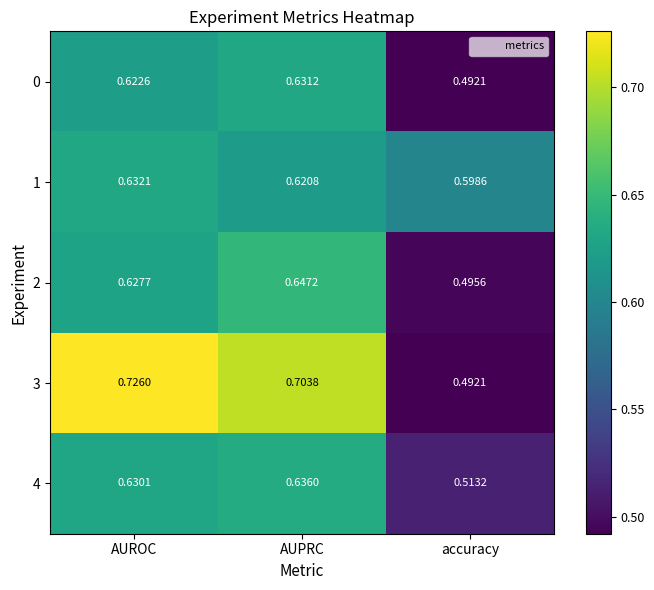

List the labels in order of 1 value, largest first.

AUROC, AUPRC, accuracy